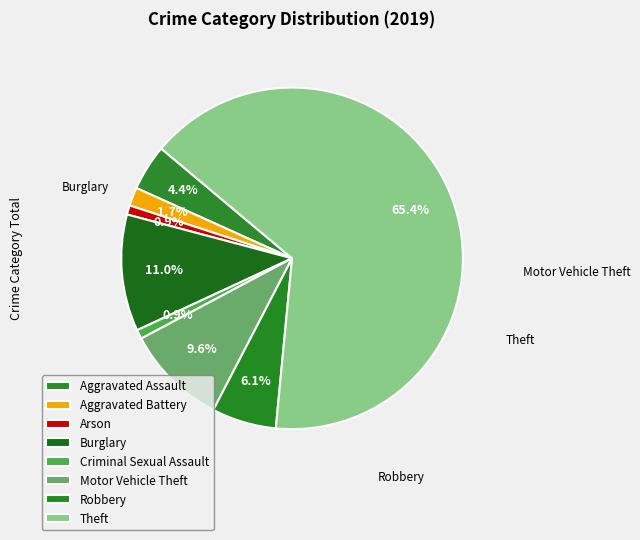

How many slices are in this pie chart?

8